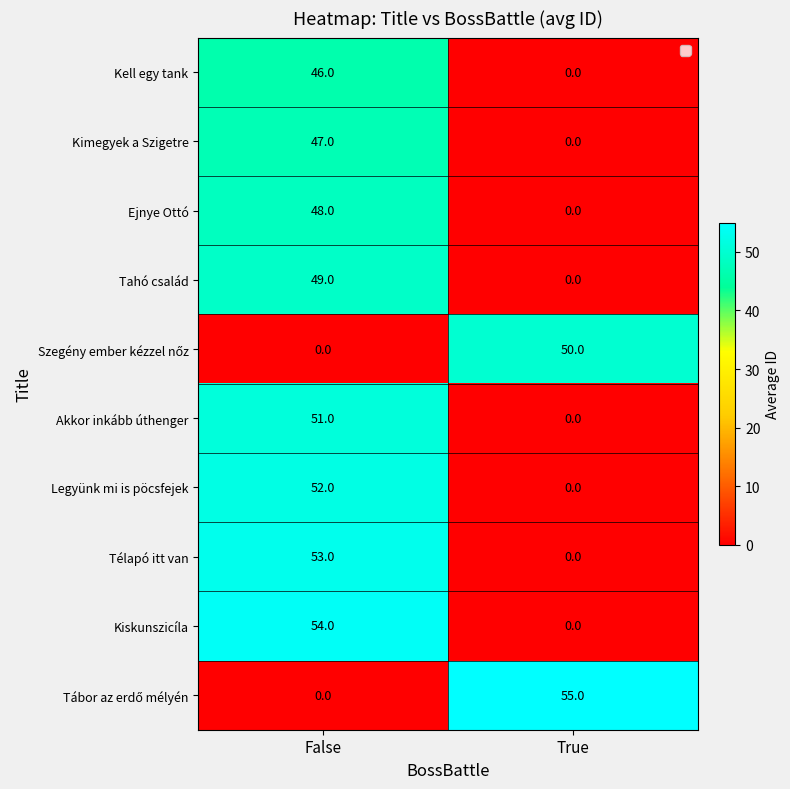

The value of Legyünk mi is pöcsfejek at True is 16. True or false?

False